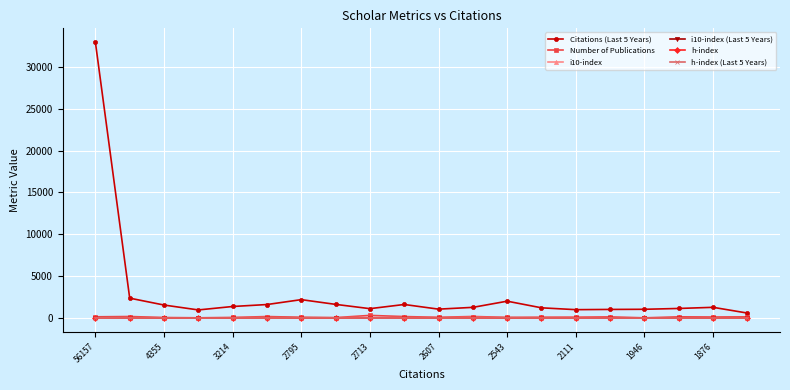

True or false: Citations (Last 5 Years) has more than 2 interior local peaks.

True